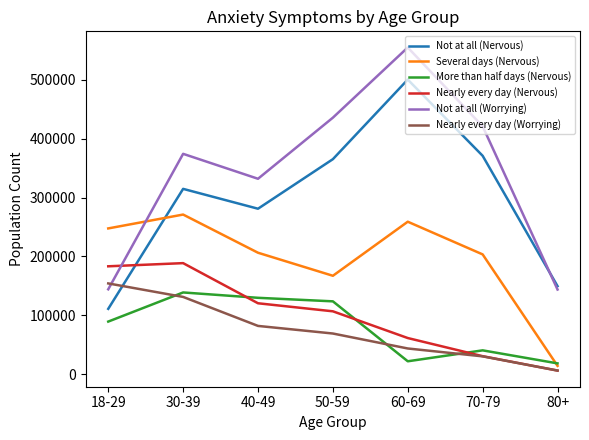

True or false: Not at all (Nervous) and Nearly every day (Worrying) cross at least once.

True